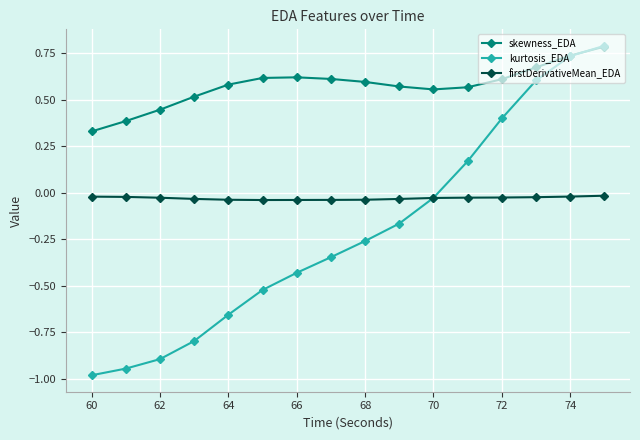

What are all the series names shown in the legend?

skewness_EDA, kurtosis_EDA, firstDerivativeMean_EDA